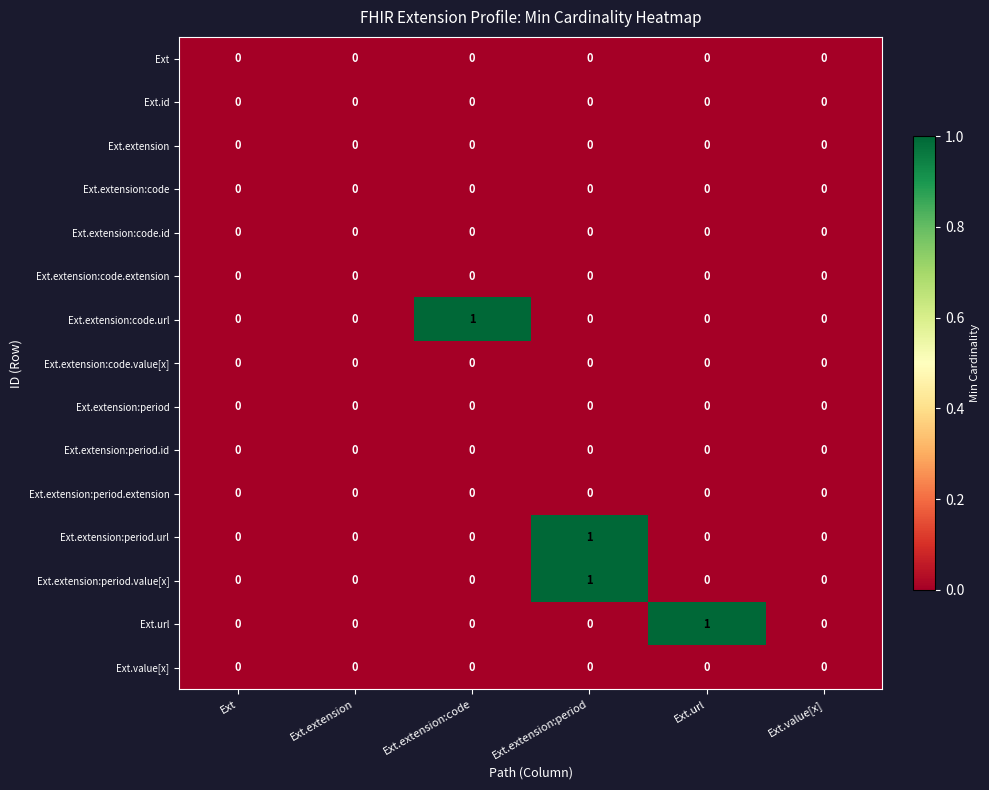

Between Ext and Ext.extension:code, which series saw the biggest shift?

Ext.extension:code.url